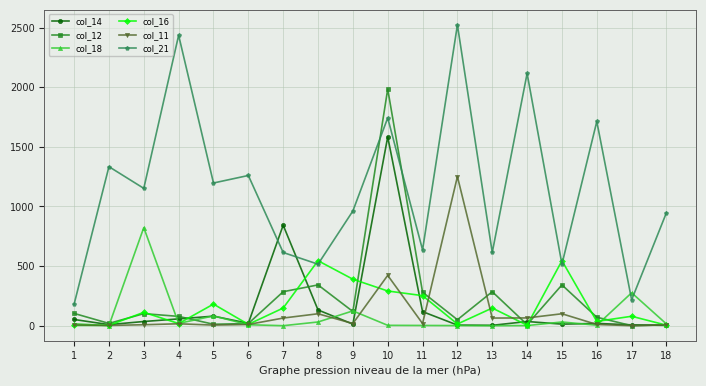

Between 4 and 18, which series saw the biggest shift?

col_21